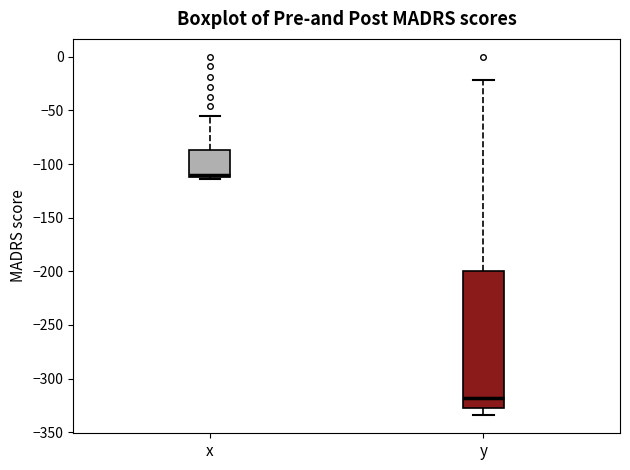

Comparing the boxes themselves (not the whiskers), which one is the tallest?

y